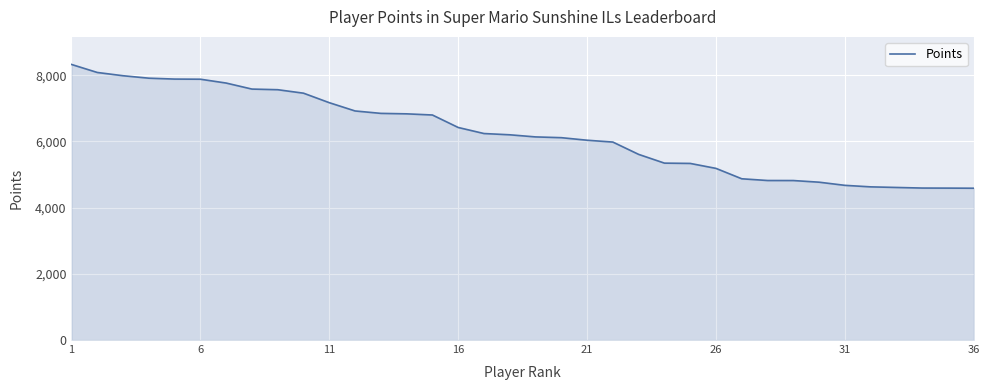

What is the greatest value displayed?

8325